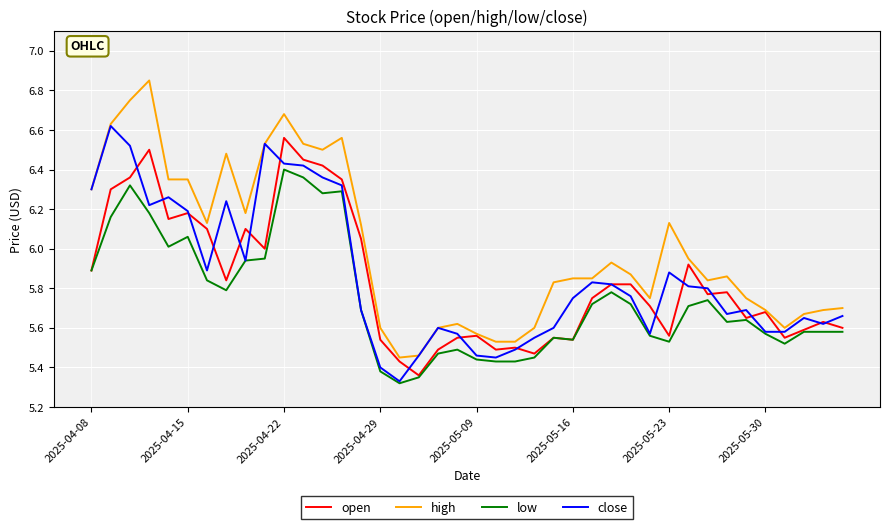

True or false: high and low intersect in this chart.

False